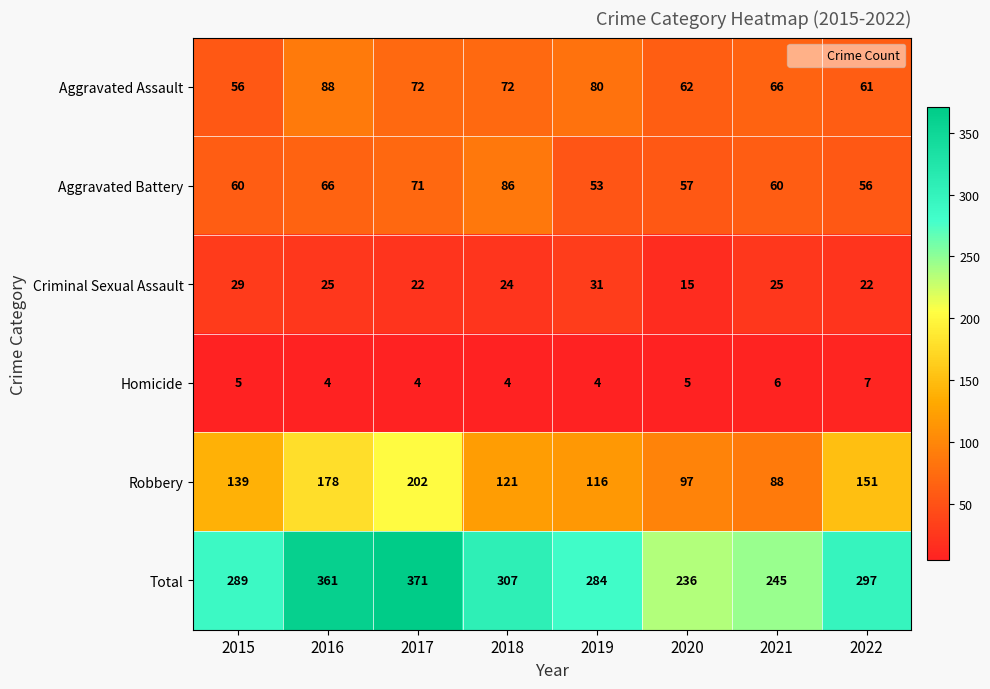

Count the number of categories in the chart.

8